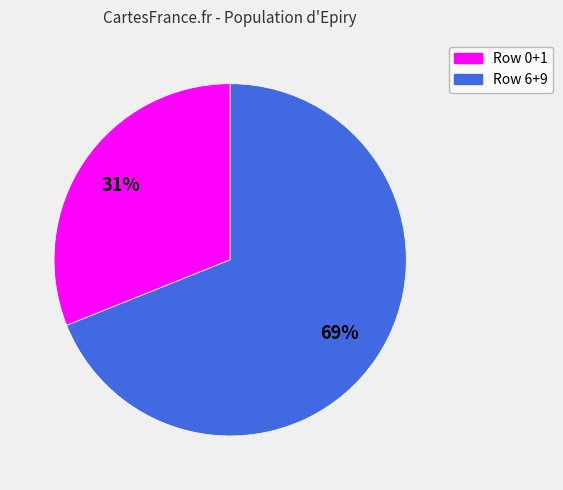

To the nearest percent, what is the average slice percentage?

50%